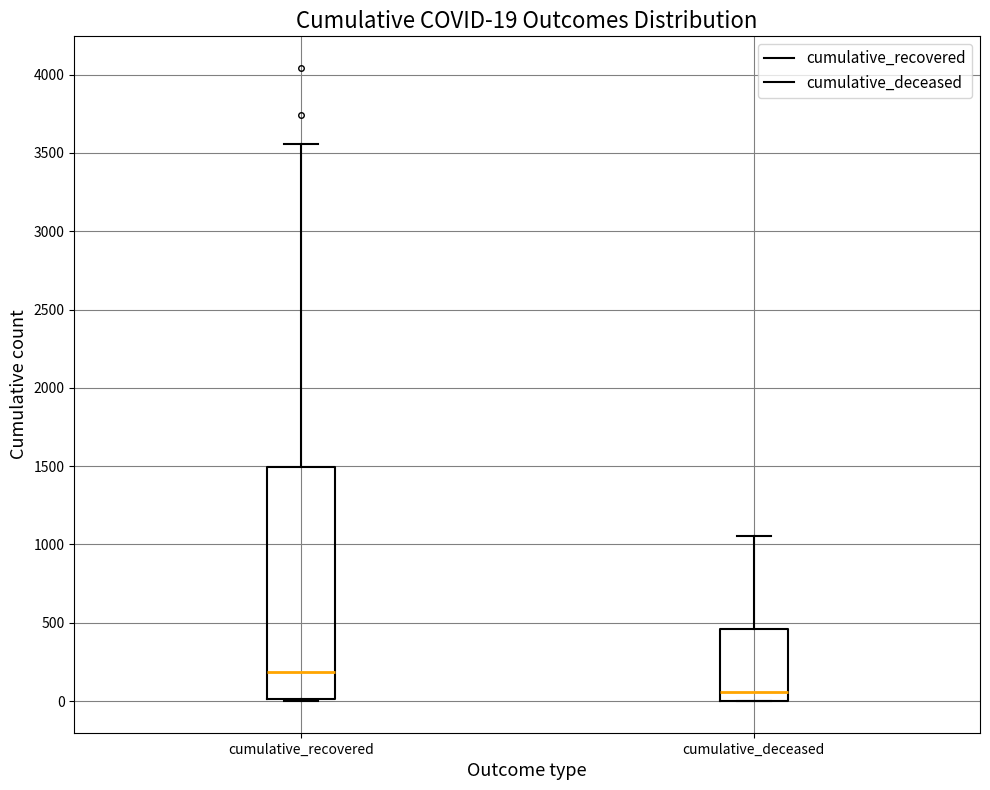

Which box is the tallest, from its lower edge to its upper edge?

cumulative_recovered